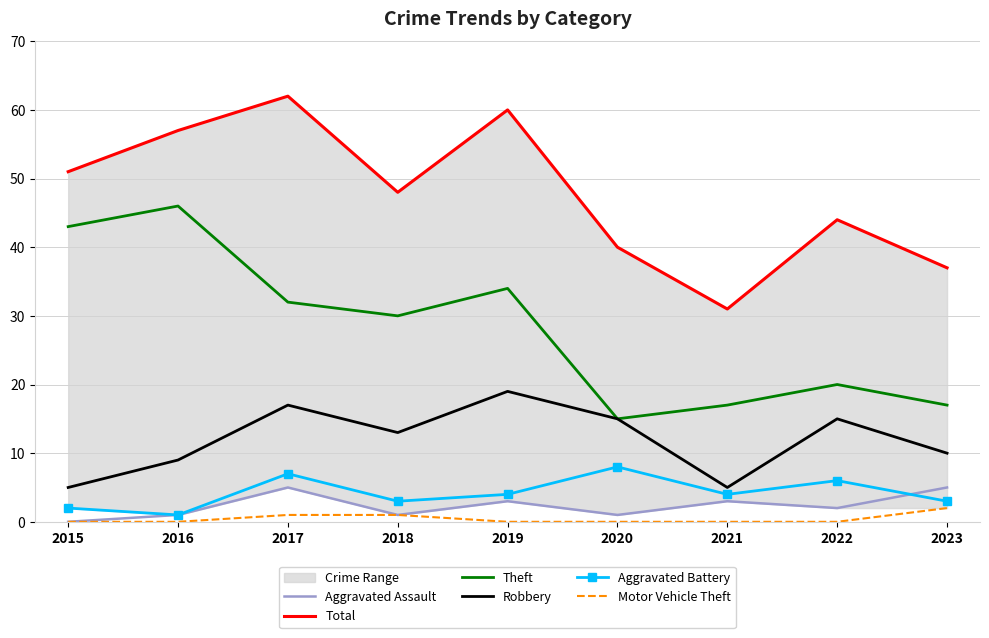

Is it true that Aggravated Battery equals 7 at 2021?

False